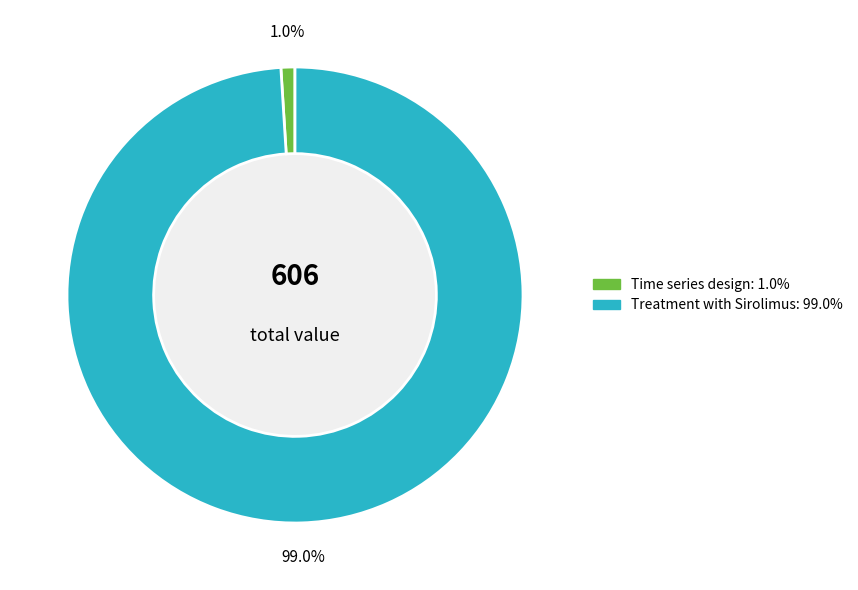

Which slice represents more than half of the pie?

Treatment with Sirolimus